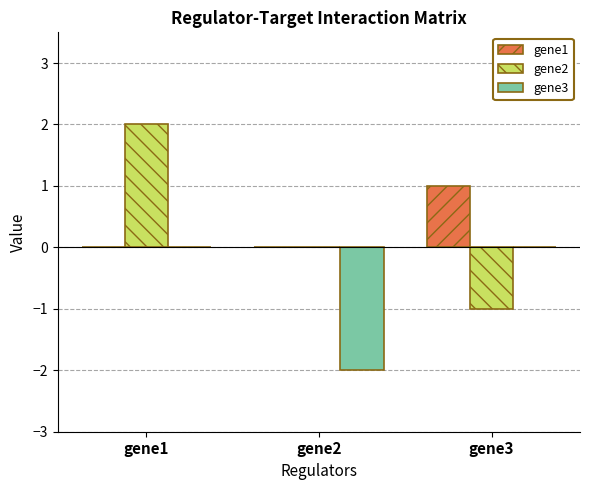

At which label is gene2 closest to 0?

gene2